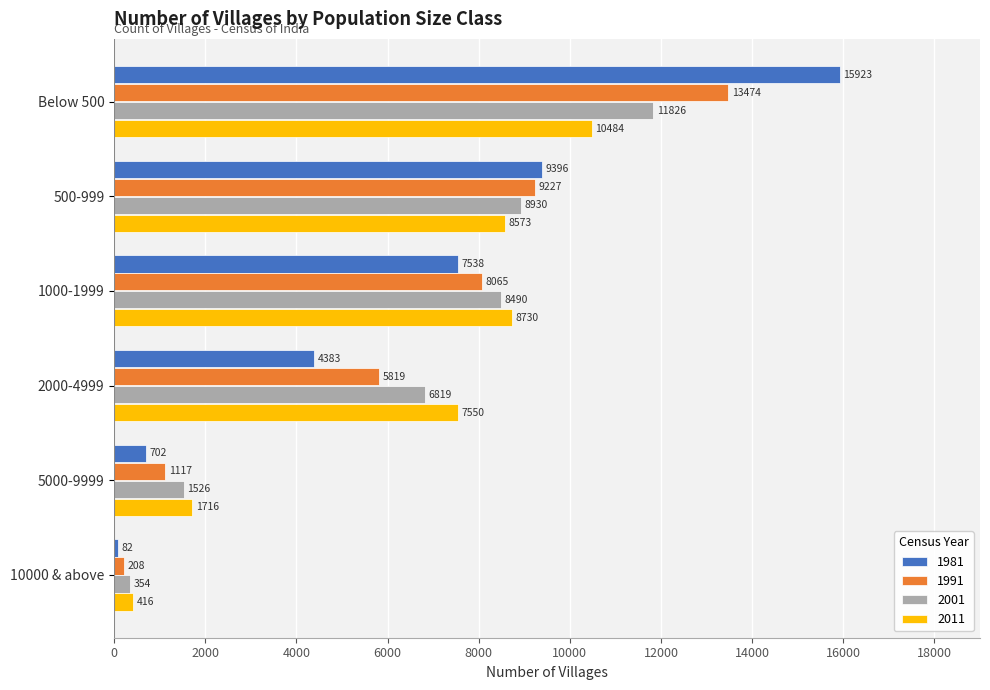

True or false: 1981 has a value of 7538 at 1000-1999.

True